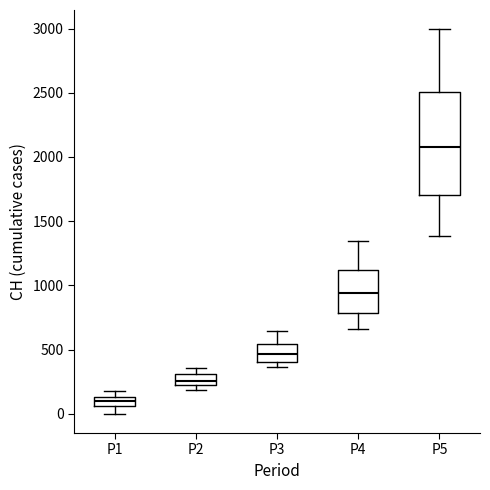

Where does the upper whisker of the box for P3 end on the y-axis? The values are not printed on the chart, so give them approximately, as read against the axis.

650